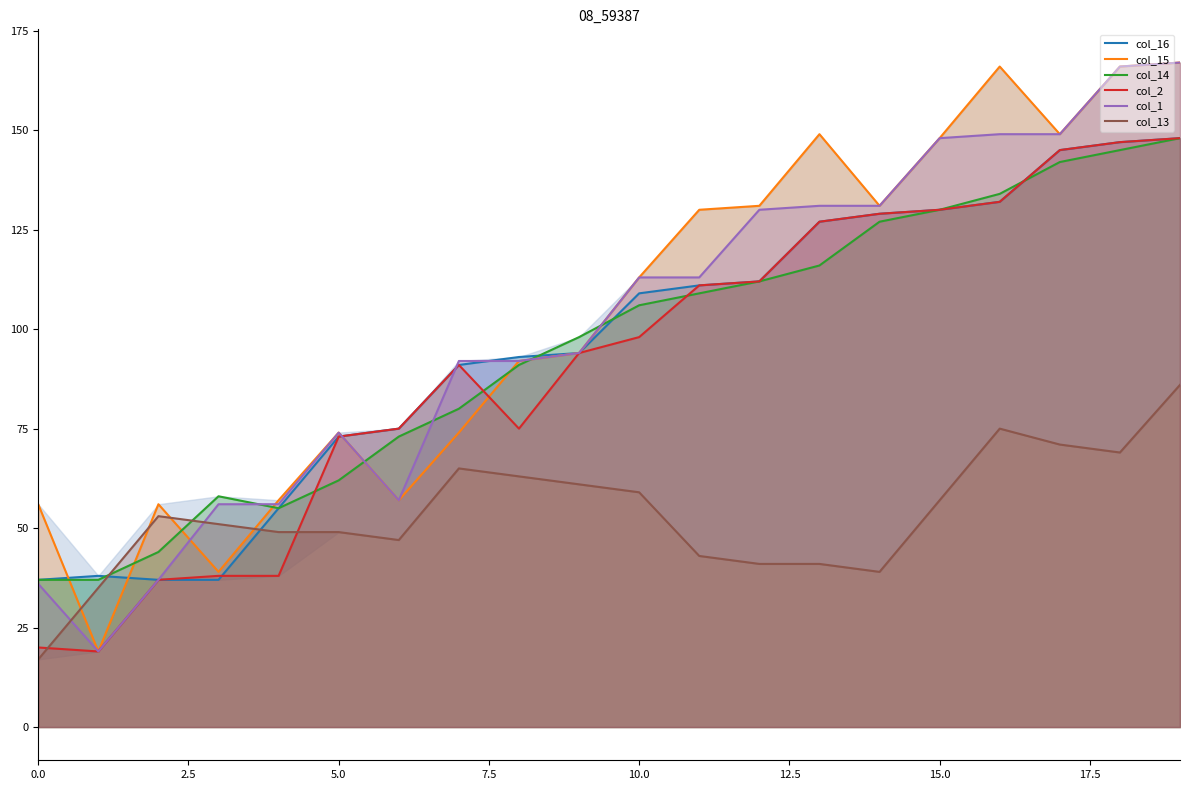

Which series ends up on top after the final intersection of col_2 and col_13?

col_2